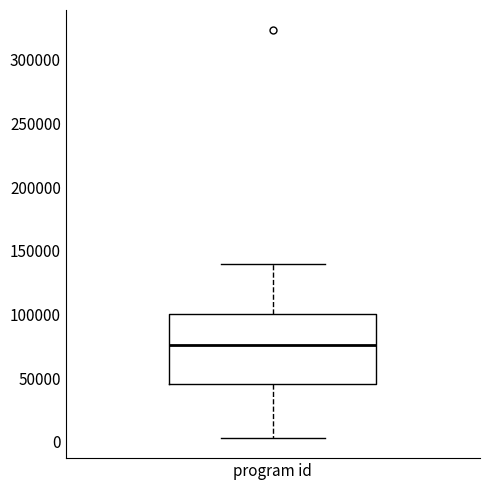

Where is the lower edge of the box for program id on the y-axis? The values are not printed on the chart, so give them approximately, as read against the axis.

45000